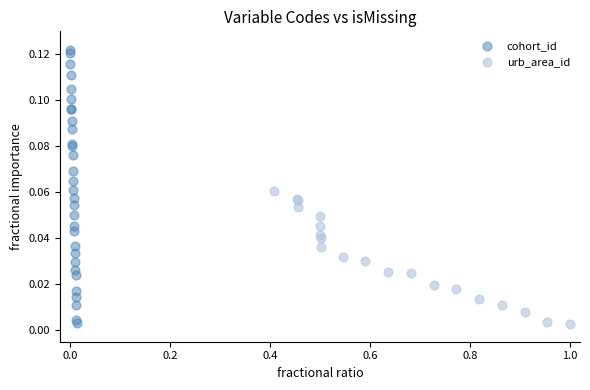

Which series has the largest Y range (max minus min)?

cohort_id